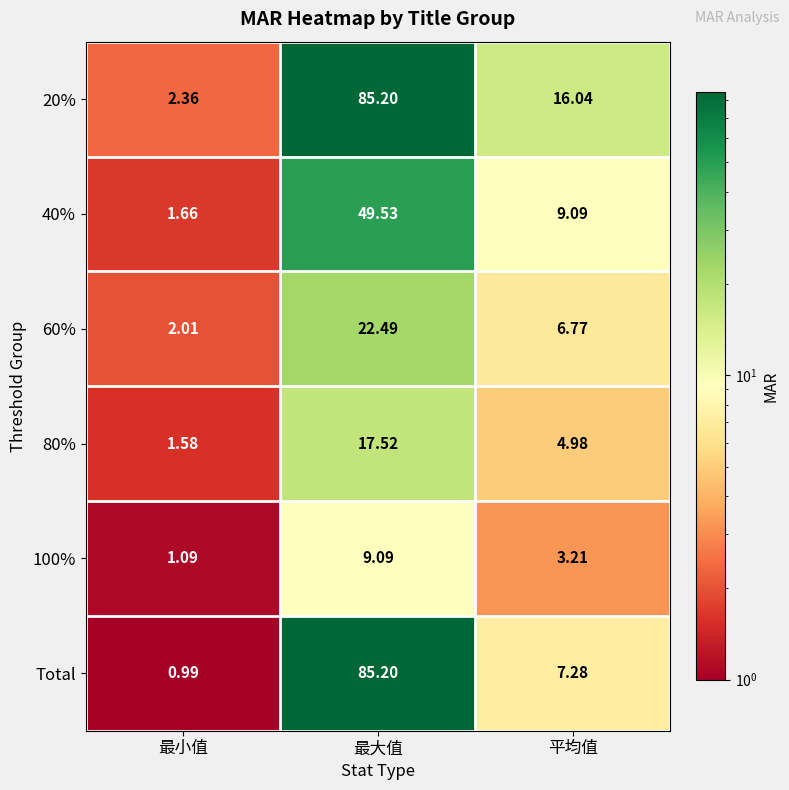

What is the total value across all series at 平均值?

47.4